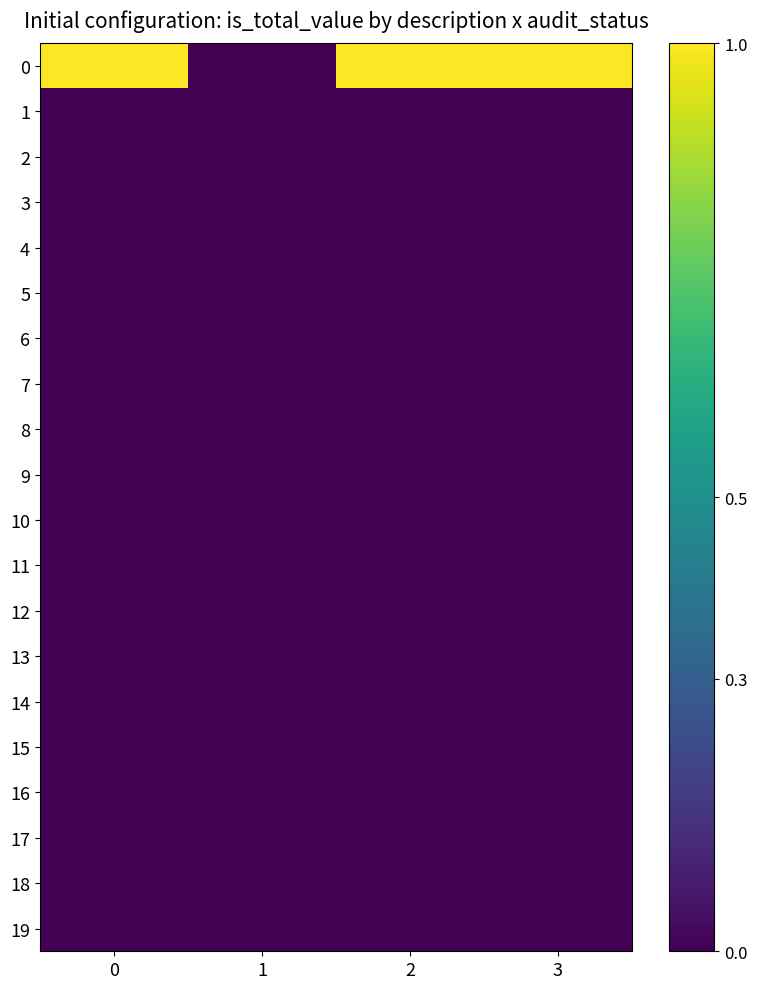

Reading left to right, transcribe all the data shown in this chart.

0: 0=1	1=0	2=1	3=1
1: 0=0	1=0	2=0	3=0
2: 0=0	1=0	2=0	3=0
3: 0=0	1=0	2=0	3=0
4: 0=0	1=0	2=0	3=0
5: 0=0	1=0	2=0	3=0
6: 0=0	1=0	2=0	3=0
7: 0=0	1=0	2=0	3=0
8: 0=0	1=0	2=0	3=0
9: 0=0	1=0	2=0	3=0
10: 0=0	1=0	2=0	3=0
11: 0=0	1=0	2=0	3=0
12: 0=0	1=0	2=0	3=0
13: 0=0	1=0	2=0	3=0
14: 0=0	1=0	2=0	3=0
15: 0=0	1=0	2=0	3=0
16: 0=0	1=0	2=0	3=0
17: 0=0	1=0	2=0	3=0
18: 0=0	1=0	2=0	3=0
19: 0=0	1=0	2=0	3=0